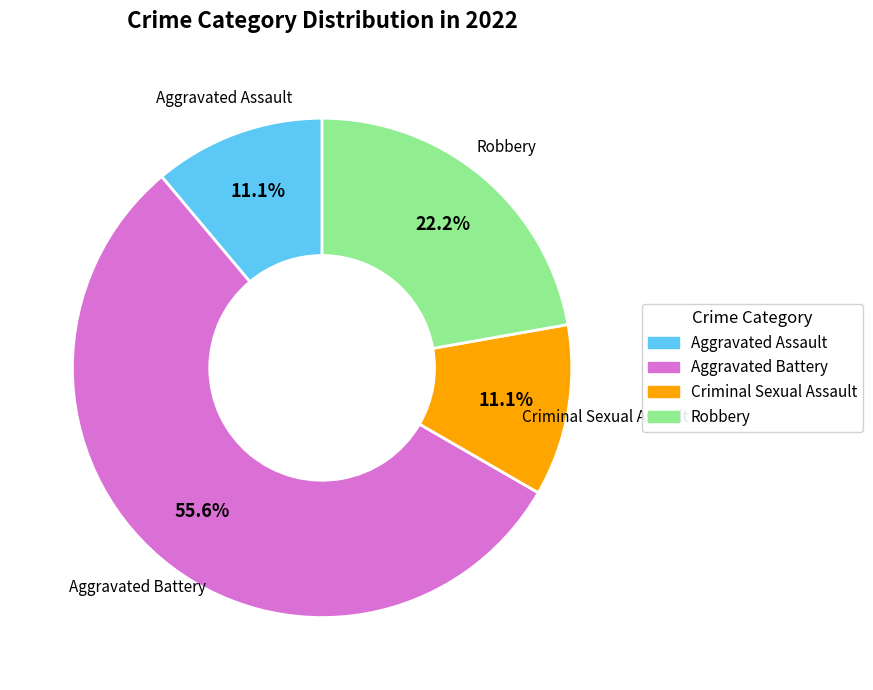

Does any single category account for the majority?

Yes